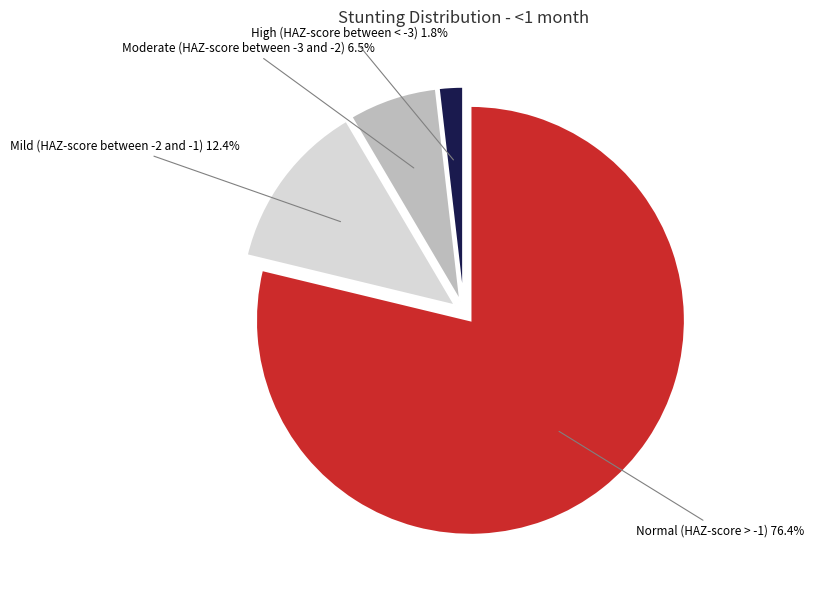

Which has a higher value, Mild (HAZ-score between -2 and -1) or High (HAZ-score between < -3)?

Mild (HAZ-score between -2 and -1)